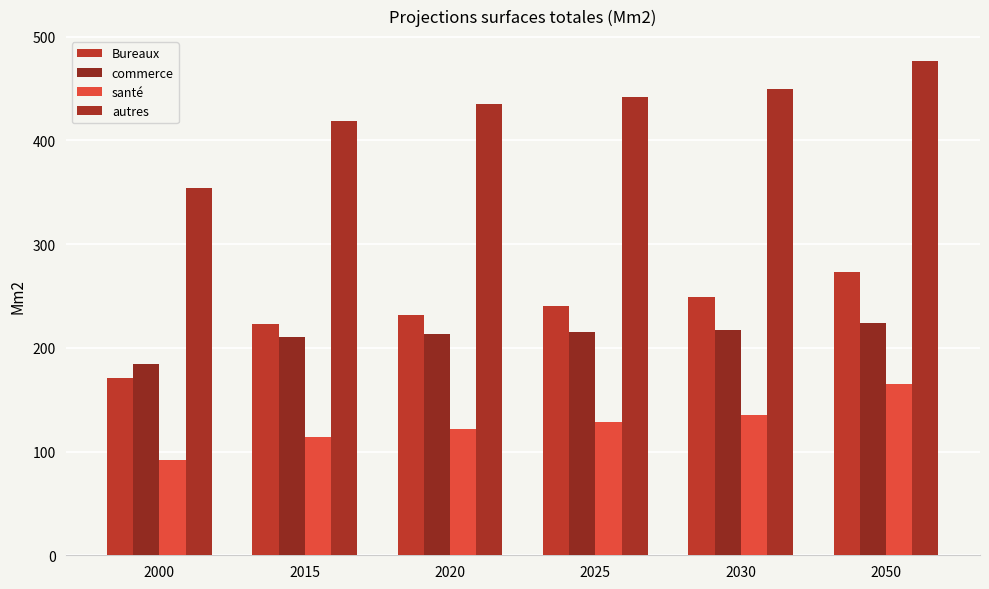

How many data points does each series have?

6